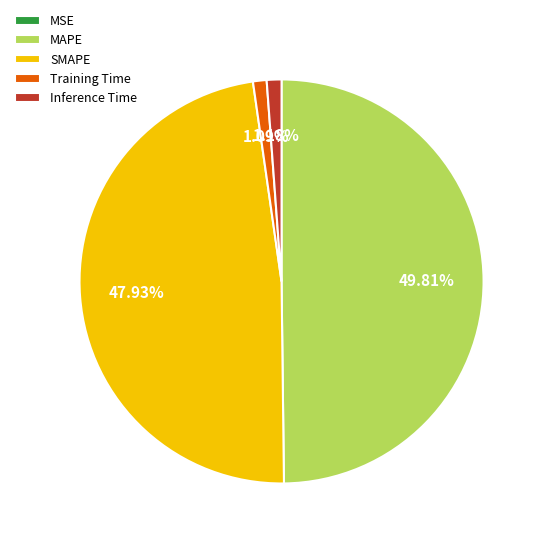

How much of the chart is everything except MAPE?

50.2%